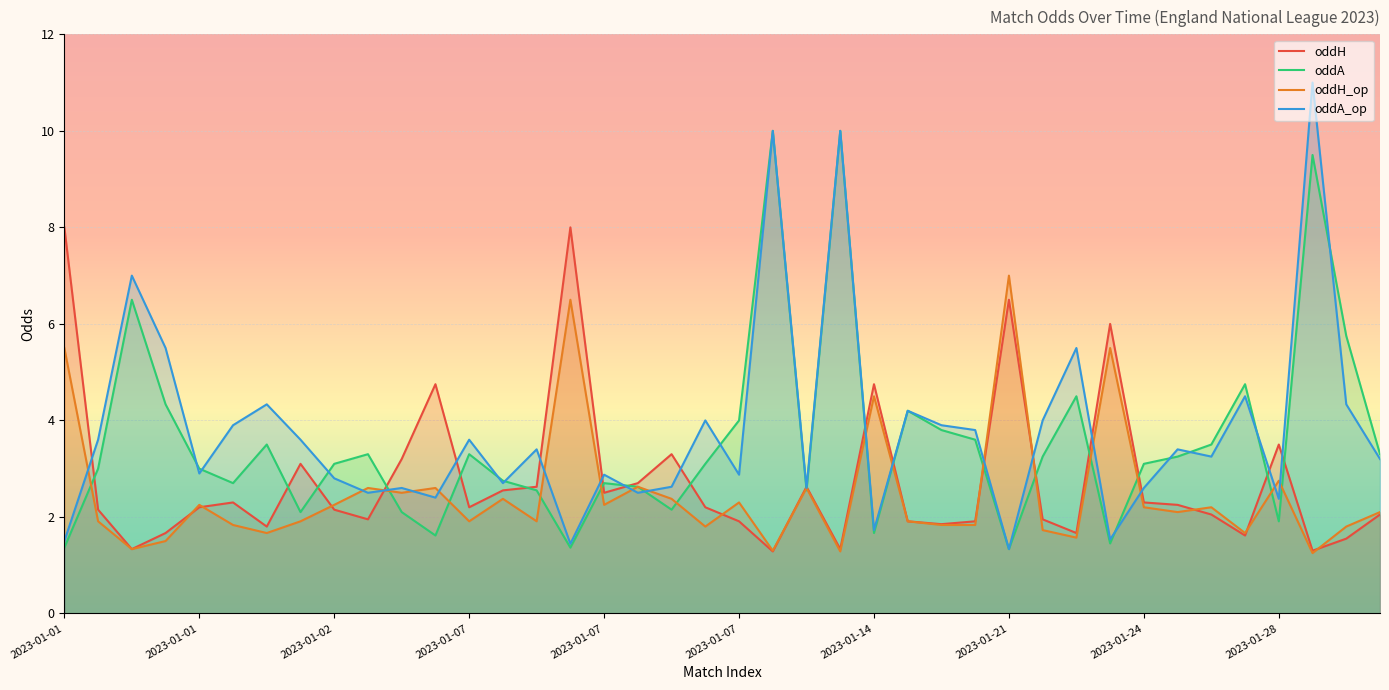

What is the highest value of the oddA series?

10.0